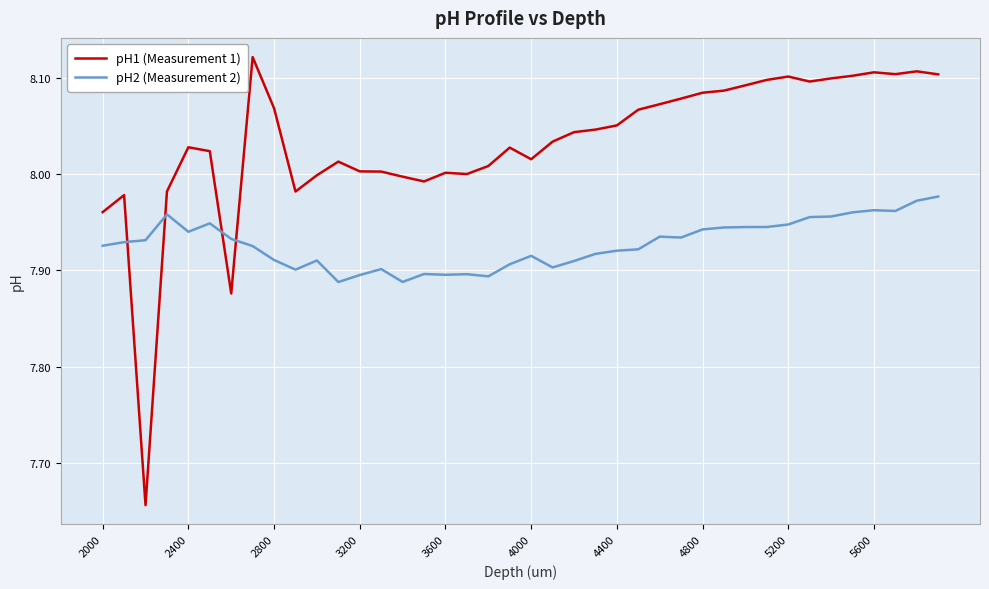

Rank the series by their maximum value, from lowest to highest.

pH2 (Measurement 2), pH1 (Measurement 1)